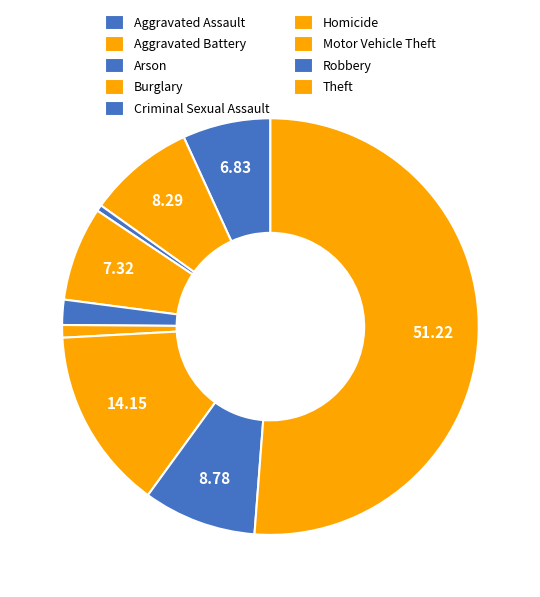

Is it true that Motor Vehicle Theft is 2% of the pie?

False